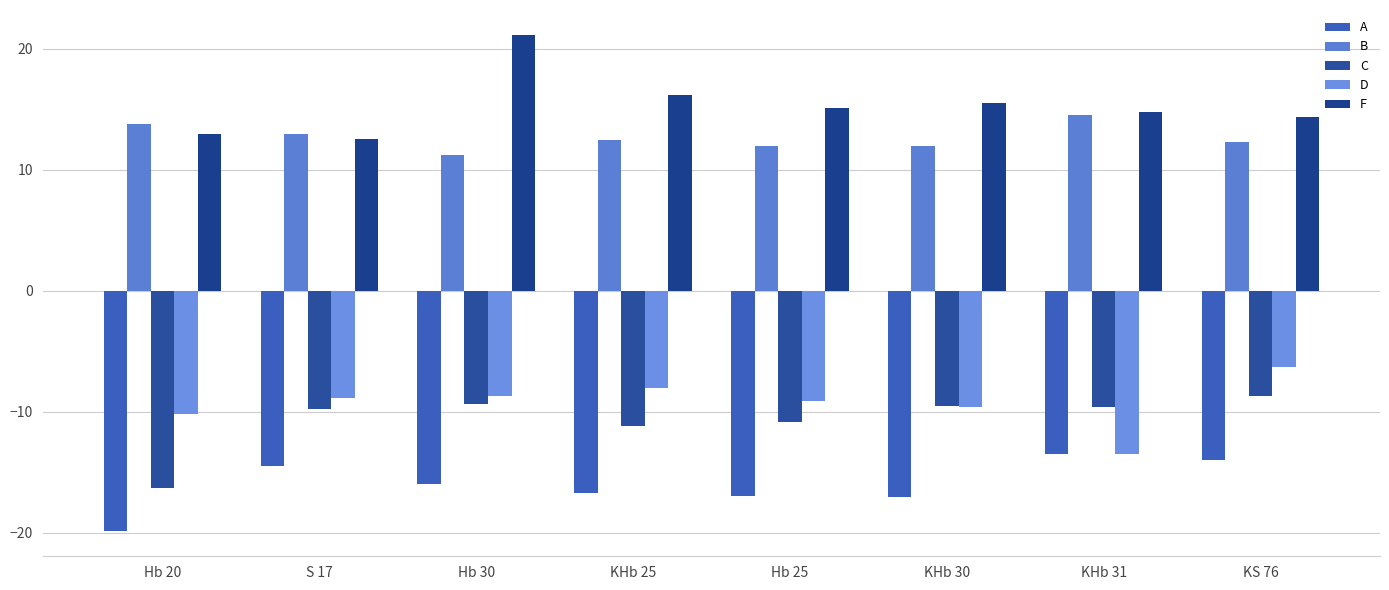

What is the label of the 8th bar from the left?

KS 76